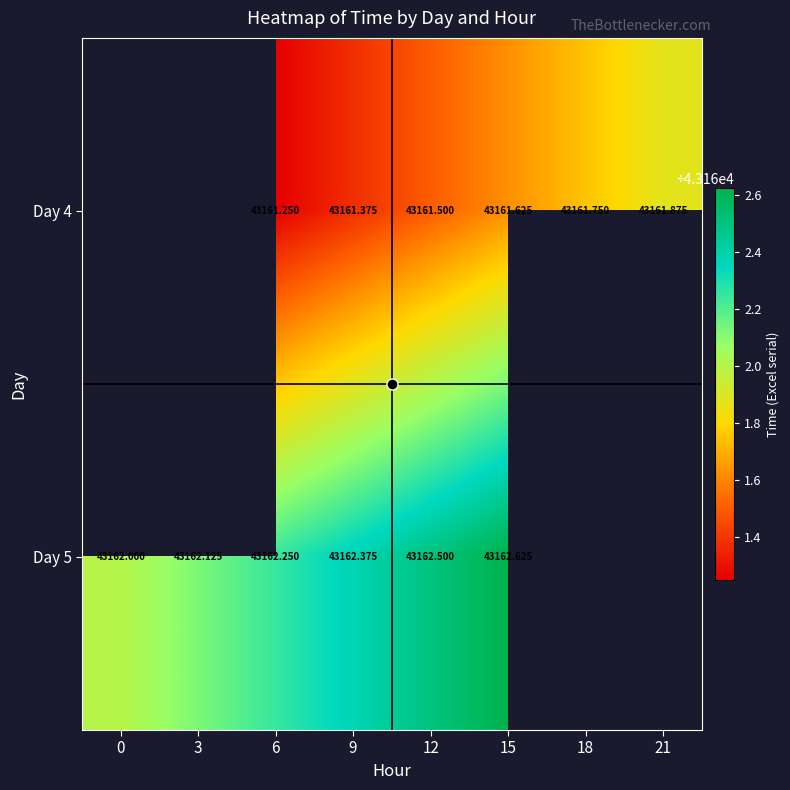

True or false: Day 5 has a value of 59116.3 at 9.

False